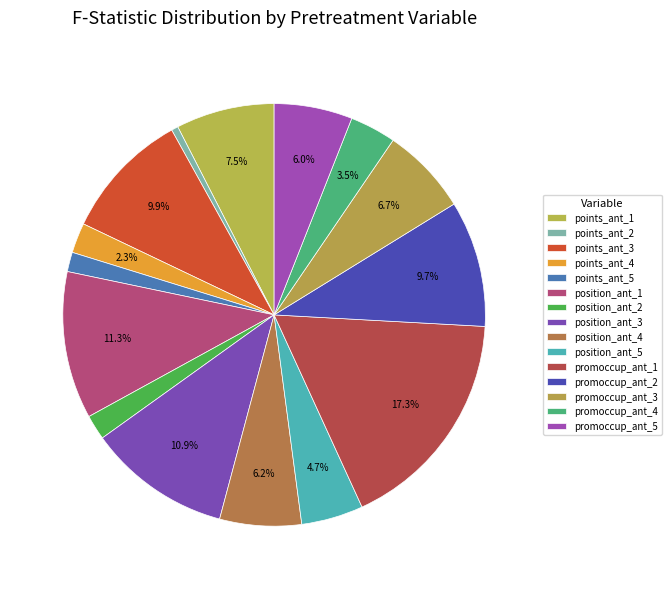

How many segments does this pie chart have?

15